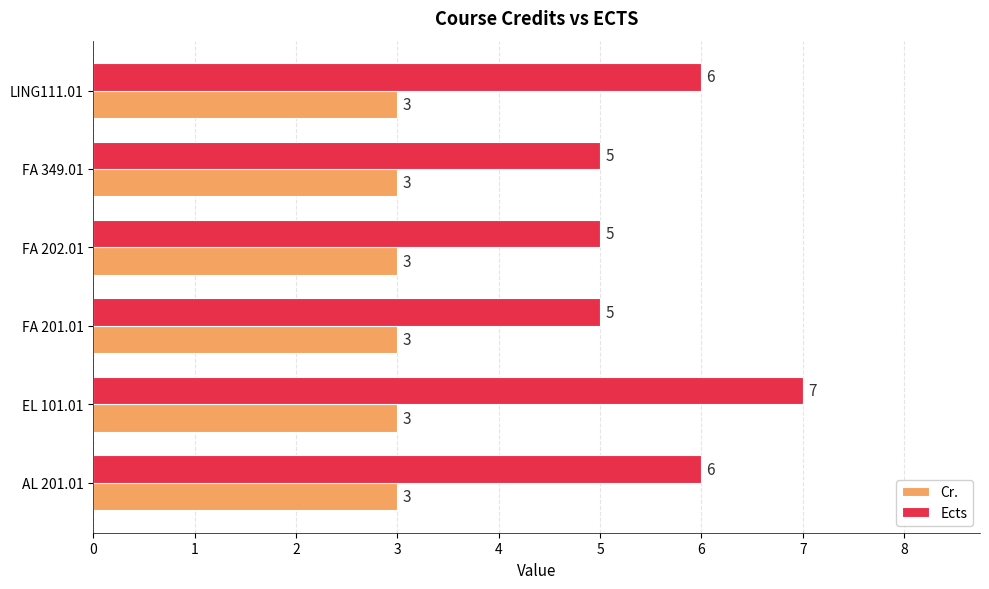

At which category is the sum across all series the highest?

EL 101.01